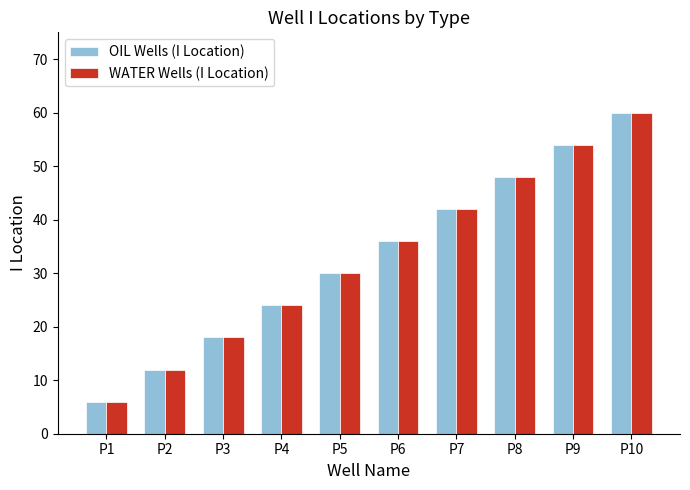

What is the average value of the OIL Wells (I Location) series?

33